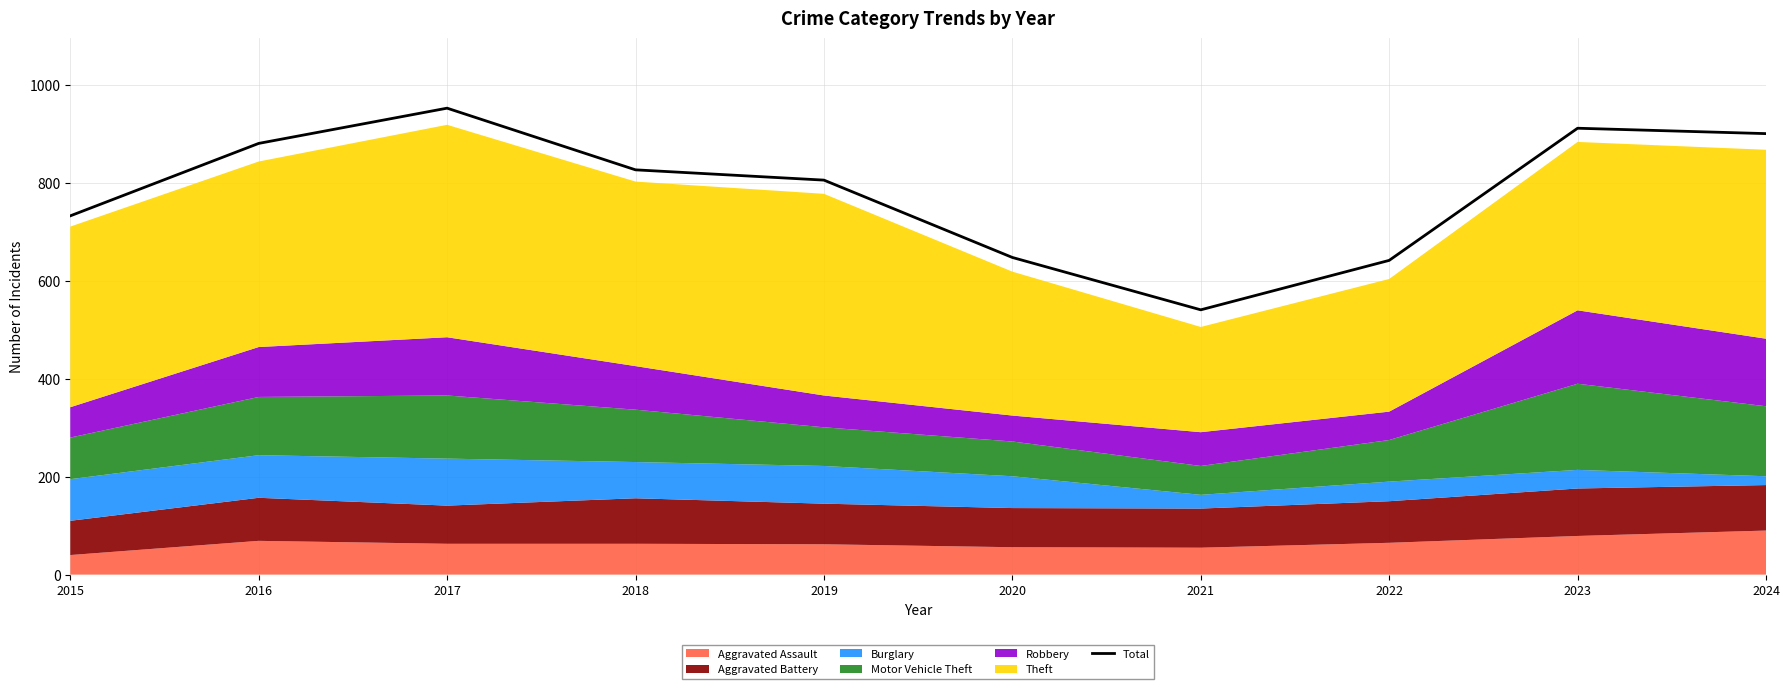

At which label does Total reach its minimum?

2021